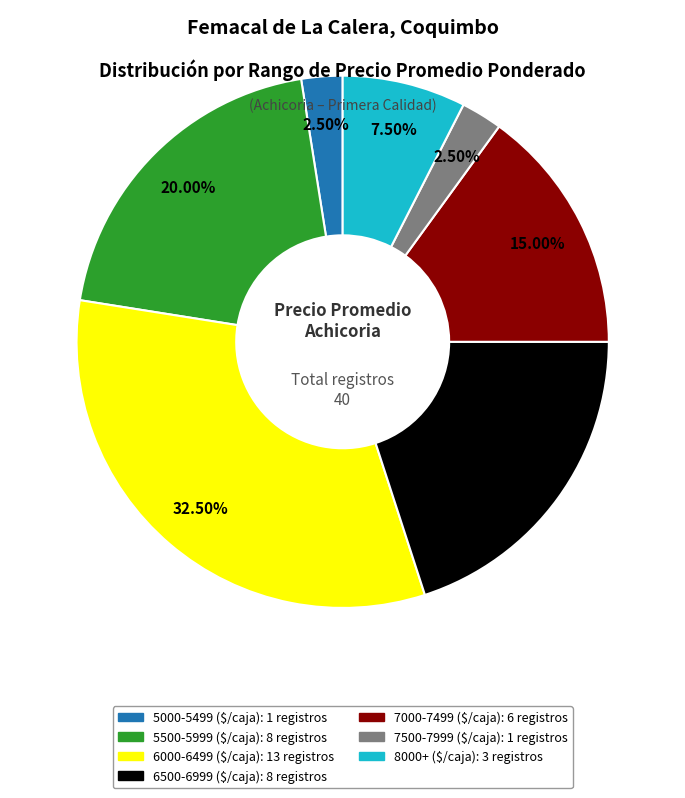

Is there a majority slice in this chart?

No